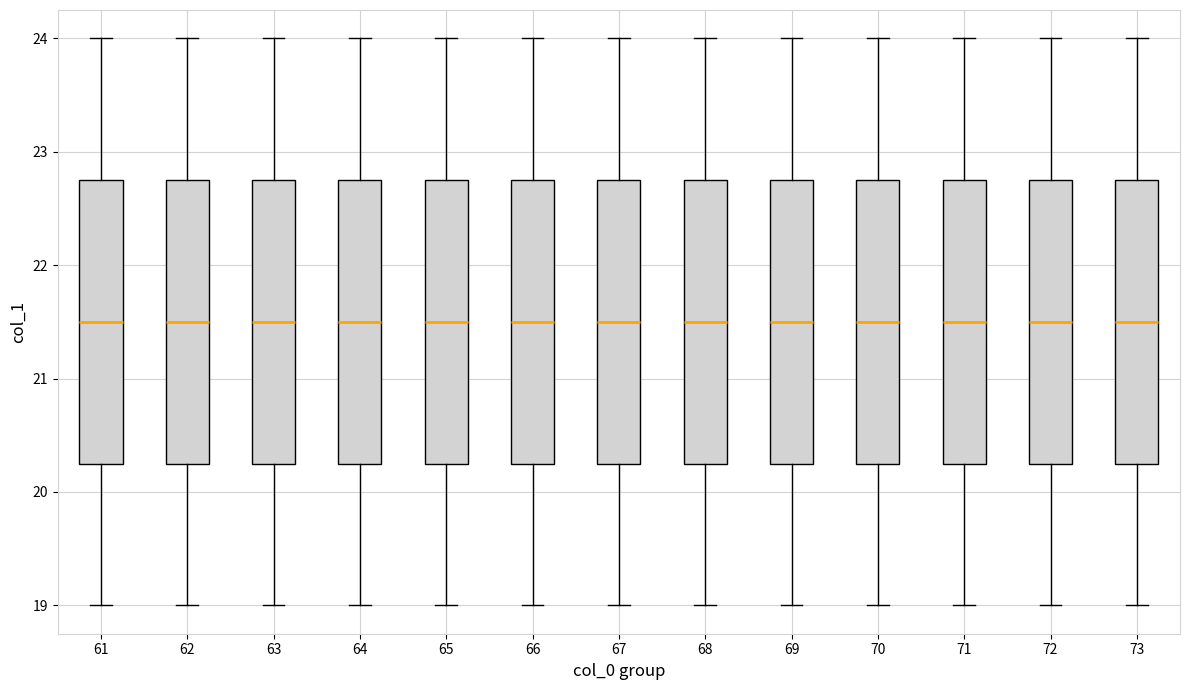

Reading left to right, transcribe this box plot: for each box, give where its median line is, the range the box spans, and where its two whiskers end, as read against the y-axis. The values are not printed on the chart, so give them approximately, as read against the axis.

61: median 21.5, box 20.3 to 22.8, whiskers 19.0 to 24.0
62: median 21.5, box 20.3 to 22.8, whiskers 19.0 to 24.0
63: median 21.5, box 20.3 to 22.8, whiskers 19.0 to 24.0
64: median 21.5, box 20.3 to 22.8, whiskers 19.0 to 24.0
65: median 21.5, box 20.3 to 22.8, whiskers 19.0 to 24.0
66: median 21.5, box 20.3 to 22.8, whiskers 19.0 to 24.0
67: median 21.5, box 20.3 to 22.8, whiskers 19.0 to 24.0
68: median 21.5, box 20.3 to 22.8, whiskers 19.0 to 24.0
69: median 21.5, box 20.3 to 22.8, whiskers 19.0 to 24.0
70: median 21.5, box 20.3 to 22.8, whiskers 19.0 to 24.0
71: median 21.5, box 20.3 to 22.8, whiskers 19.0 to 24.0
72: median 21.5, box 20.3 to 22.8, whiskers 19.0 to 24.0
73: median 21.5, box 20.3 to 22.8, whiskers 19.0 to 24.0